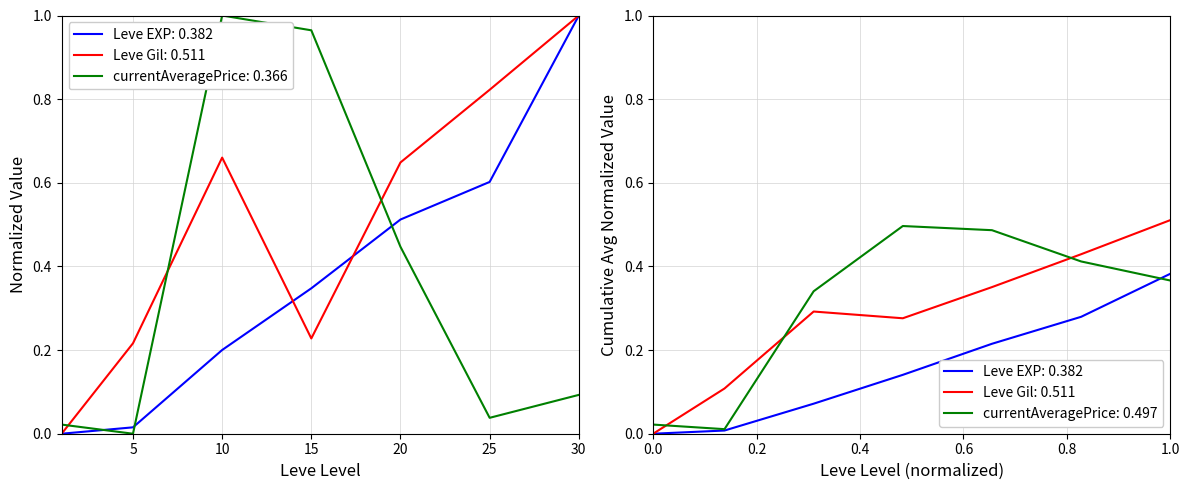

Reading left to right, extract all data points from this chart.

Leve EXP: 0.0	0.0	0.2	0.3	0.5	0.6	1.0
Leve Gil: 0.0	0.2	0.7	0.2	0.6	0.8	1.0
currentAveragePrice: 0.0	0.0	1.0	1.0	0.4	0.0	0.1